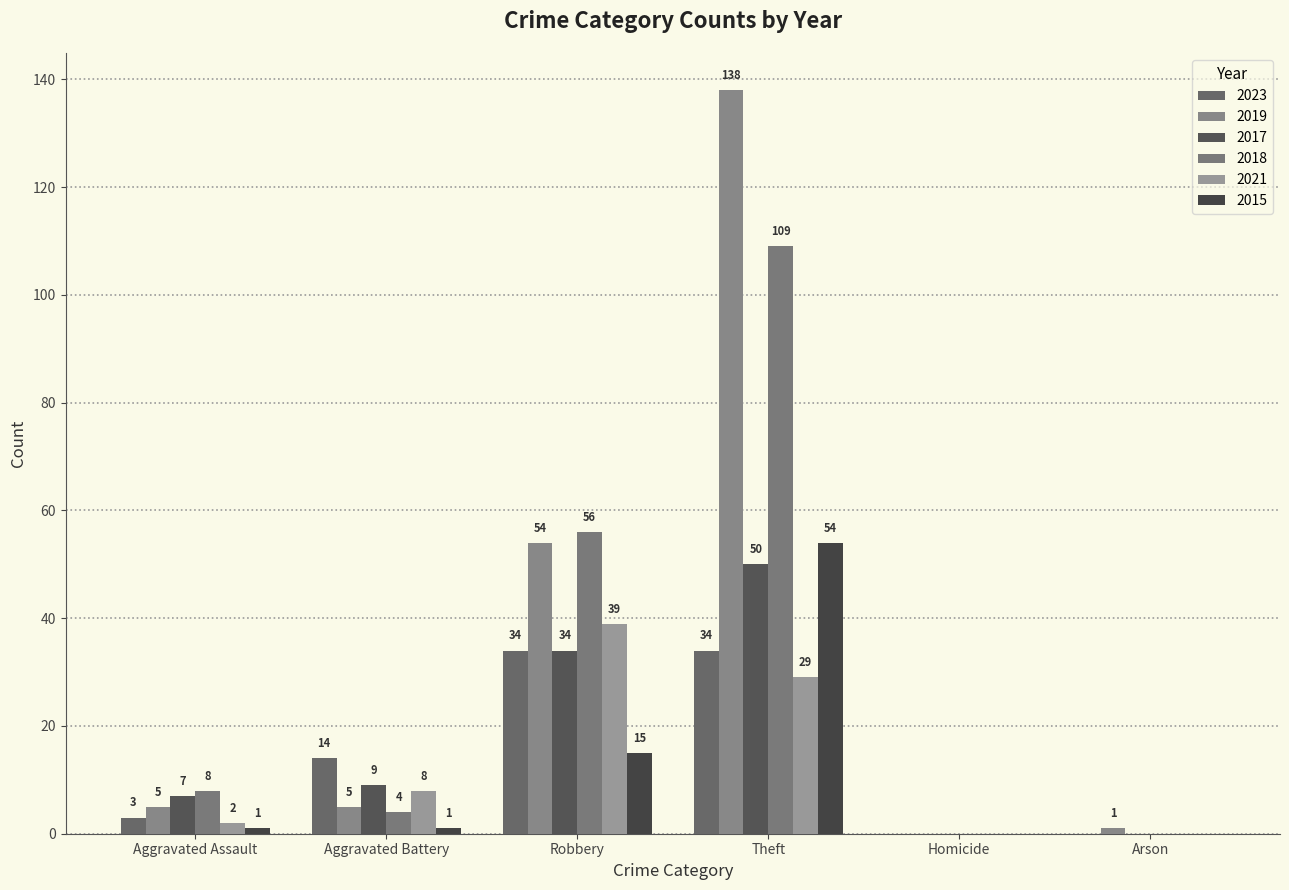

At which category is the sum across all series the highest?

Theft